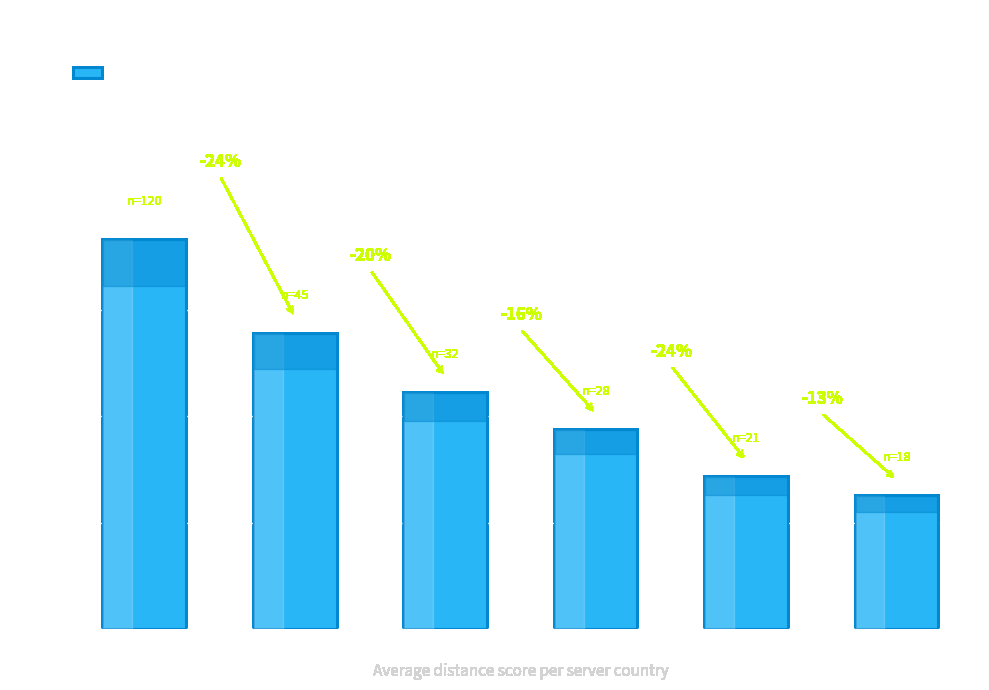

Rank the categories by value from lowest to highest.

NL, PK, DE, AE, SG, US